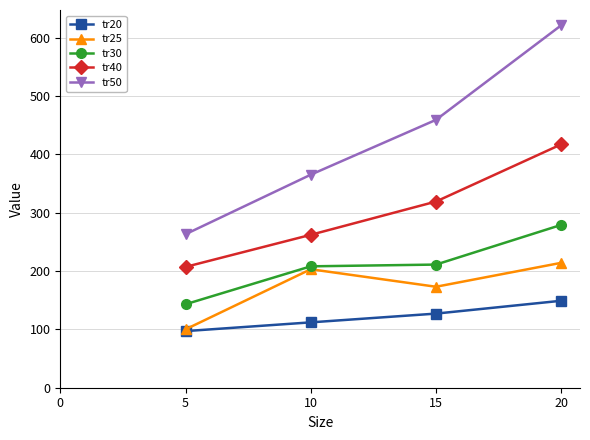

What is the total value across all series at 10?

1150